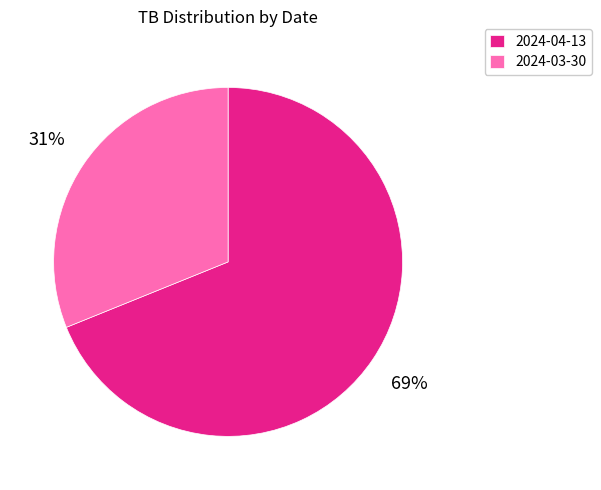

Is it true that 2024-04-13 is 69% of the pie?

True